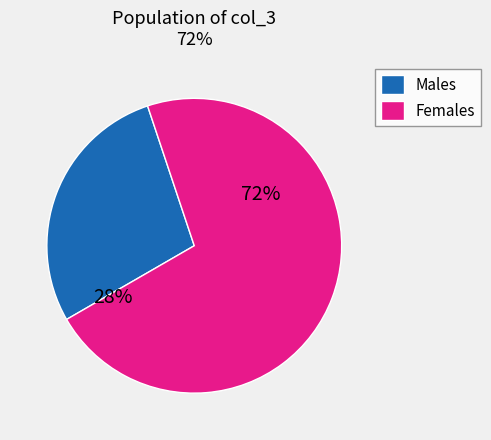

Is the sum of 19 and 32 greater than half?

No